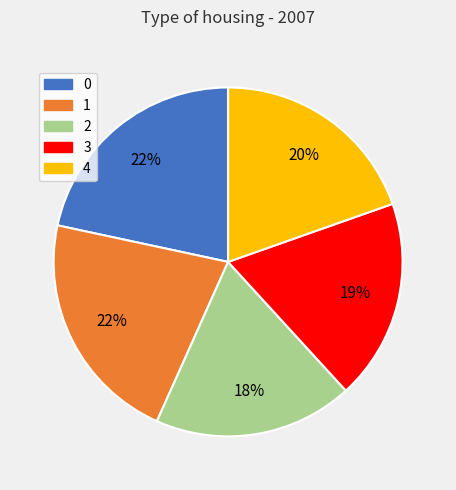

To the nearest percent, what is the average slice percentage?

20%